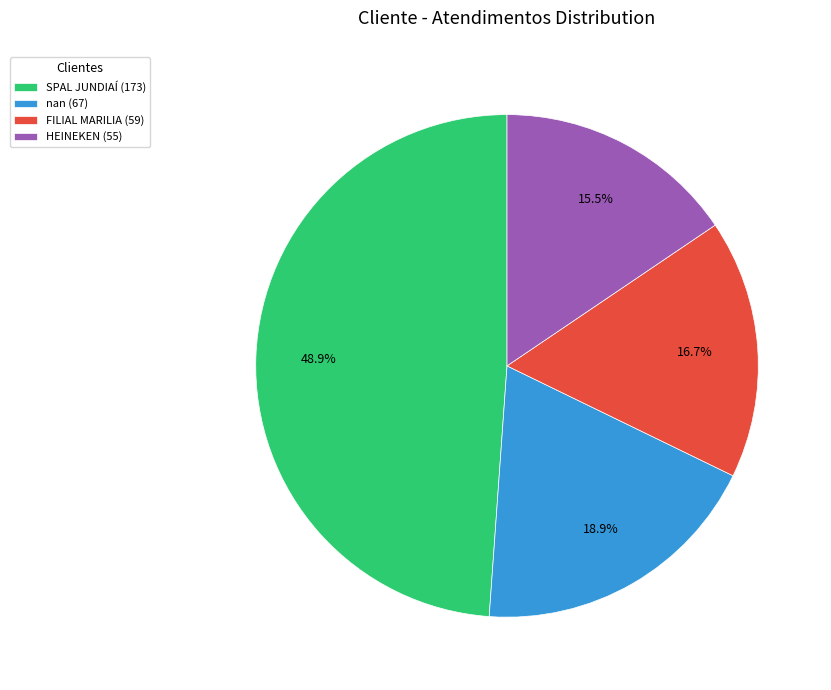

Count the number of slices in the pie.

4